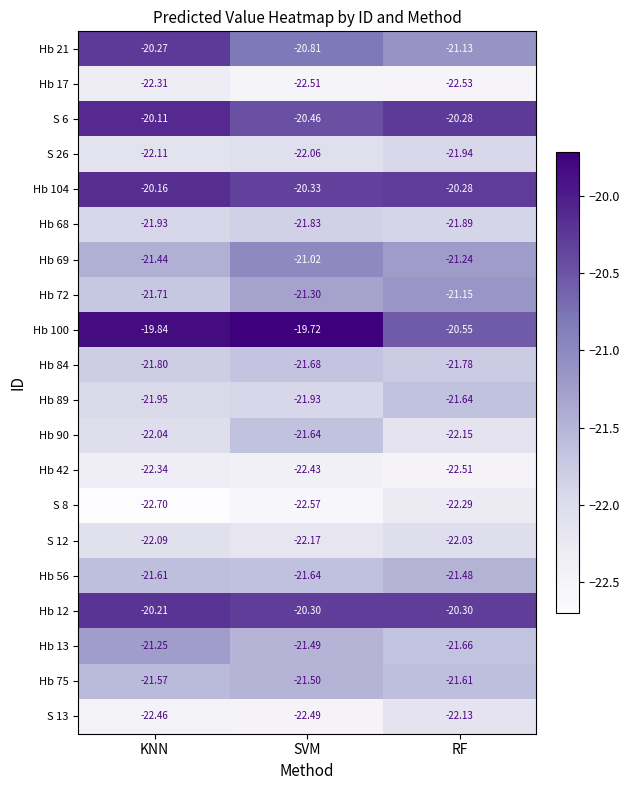

At which label does Hb 84 reach its minimum?

KNN